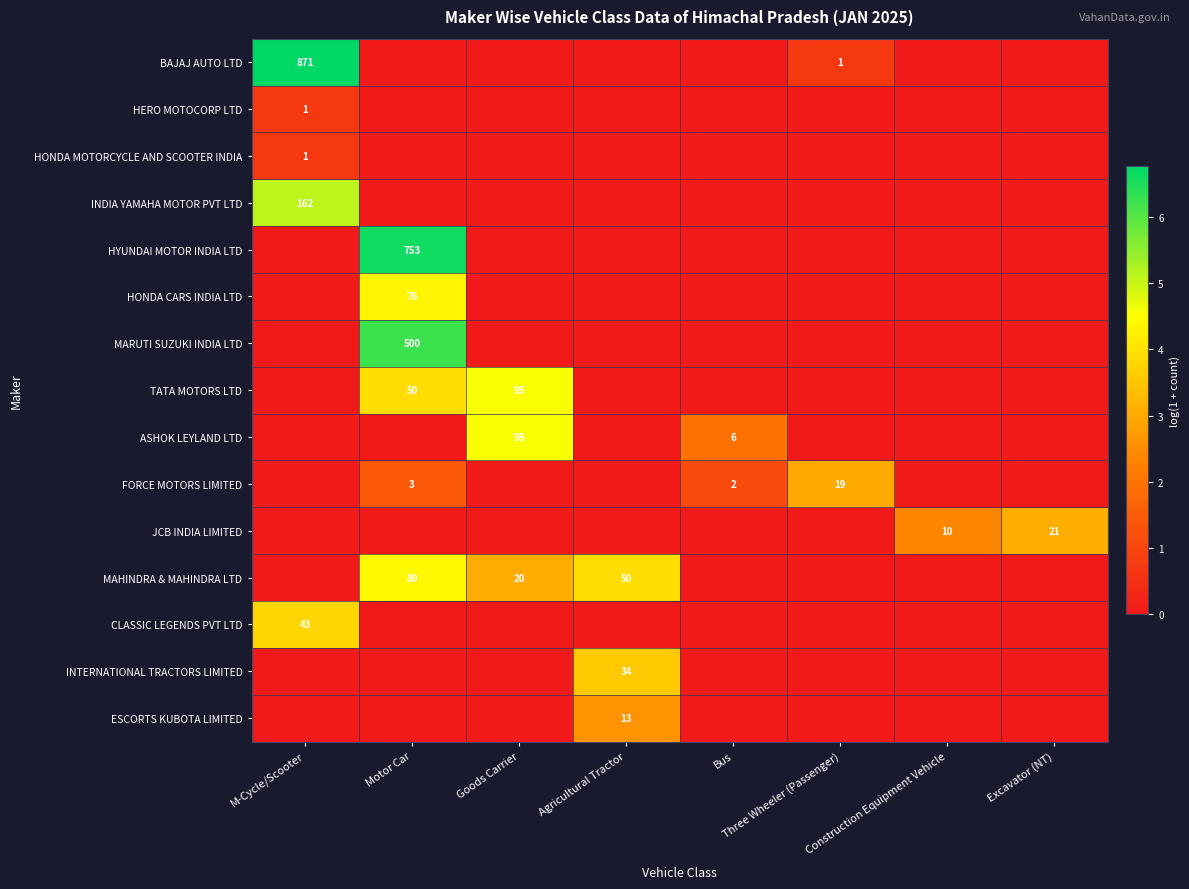

True or false: JCB INDIA LIMITED has a value of 21 at Excavator (NT).

True